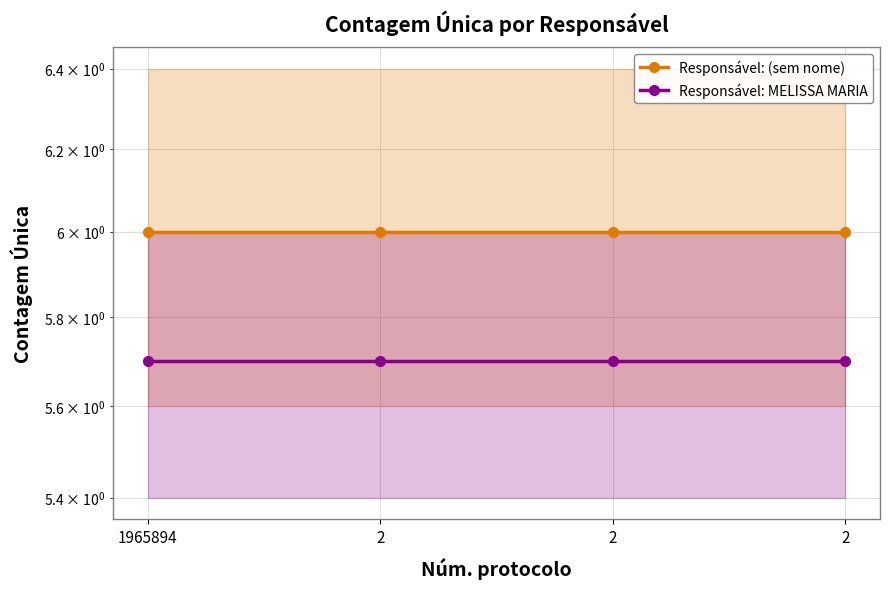

Reading left to right, what are all the values shown in this chart?

Responsável: (sem nome): 1965894=6.0	2=6.0	2=6.0	2=6.0
Responsável: MELISSA MARIA: 1965894=5.7	2=5.7	2=5.7	2=5.7